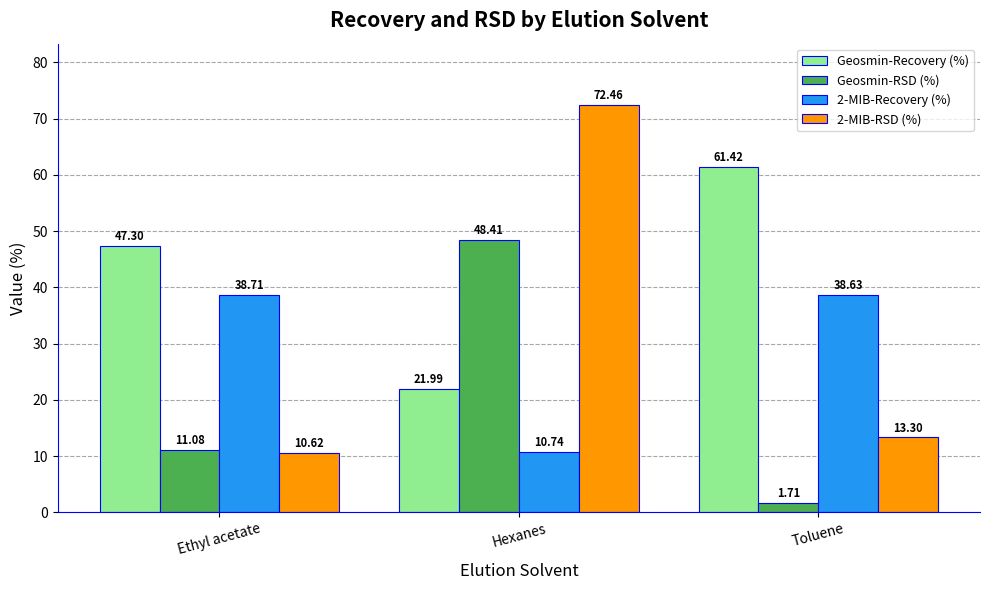

How many values in the 2-MIB-RSD (%) series are below 13?

1